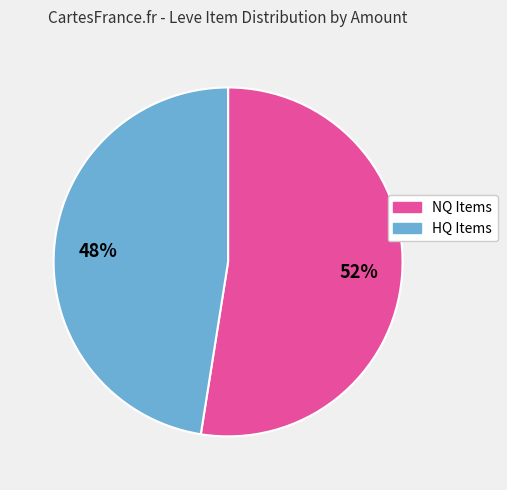

To the nearest percent, what is the average slice percentage?

50%